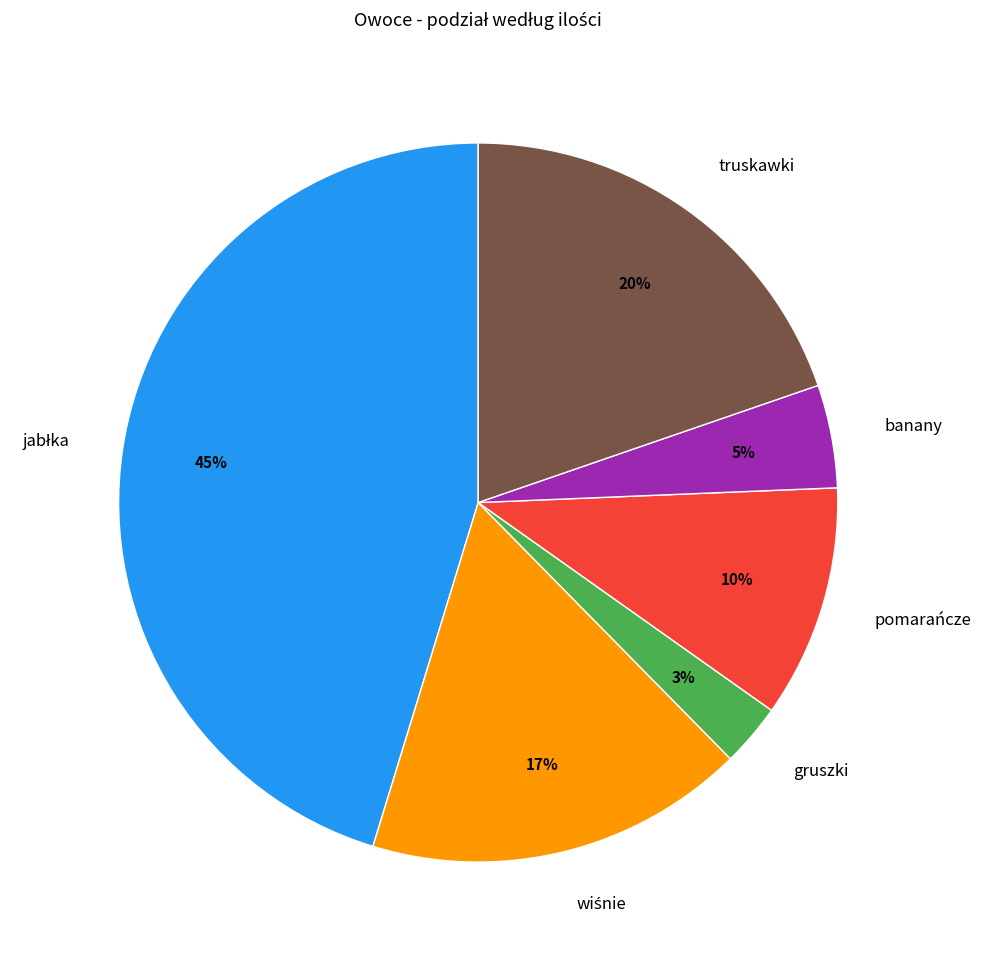

True or false: banany accounts for 5% of the total.

True